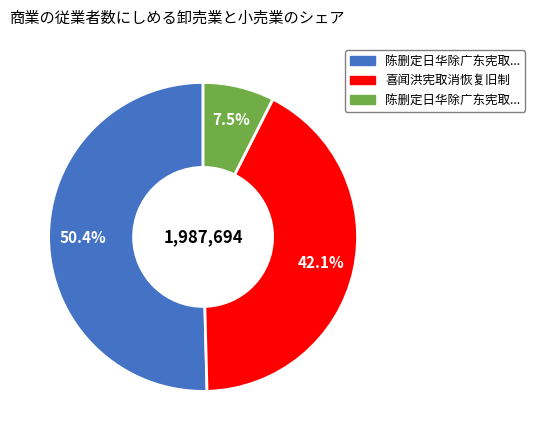

Is there any slice that represents more than half of the pie?

Yes